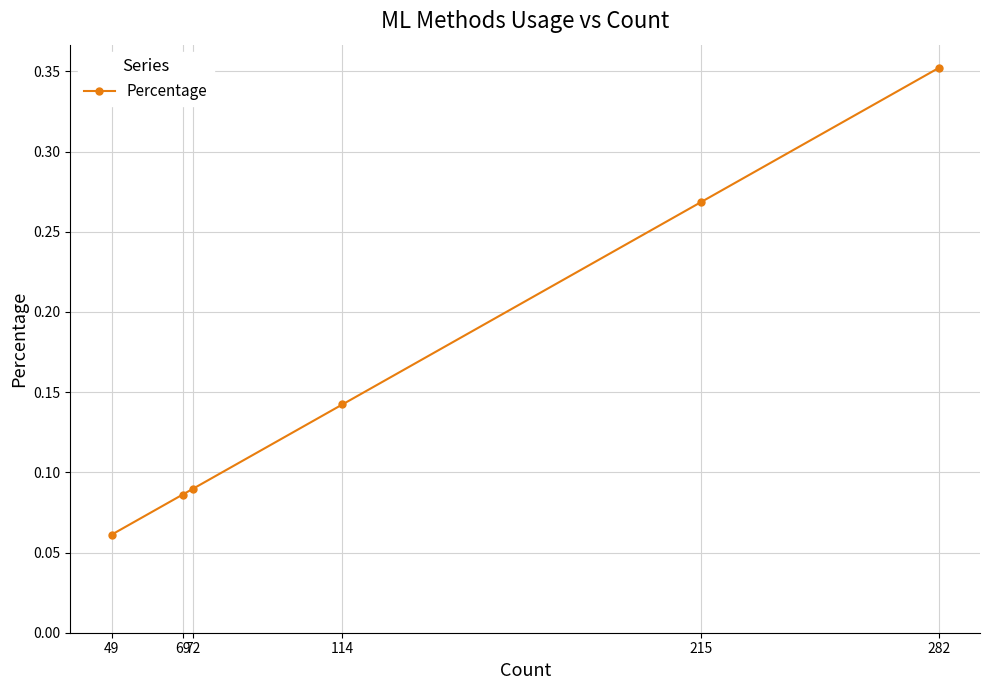

How many values are between 0 and 1?

6